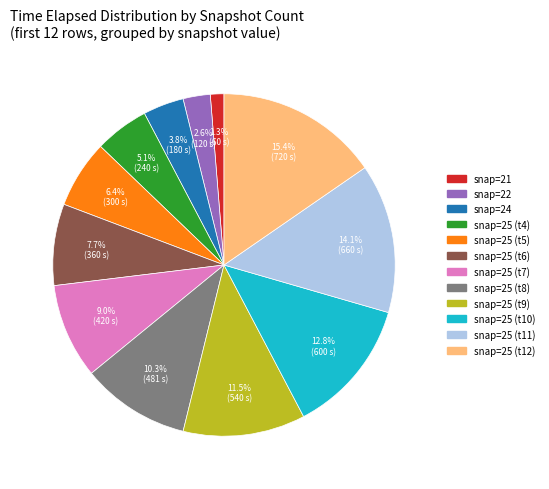

Is there a majority slice in this chart?

No